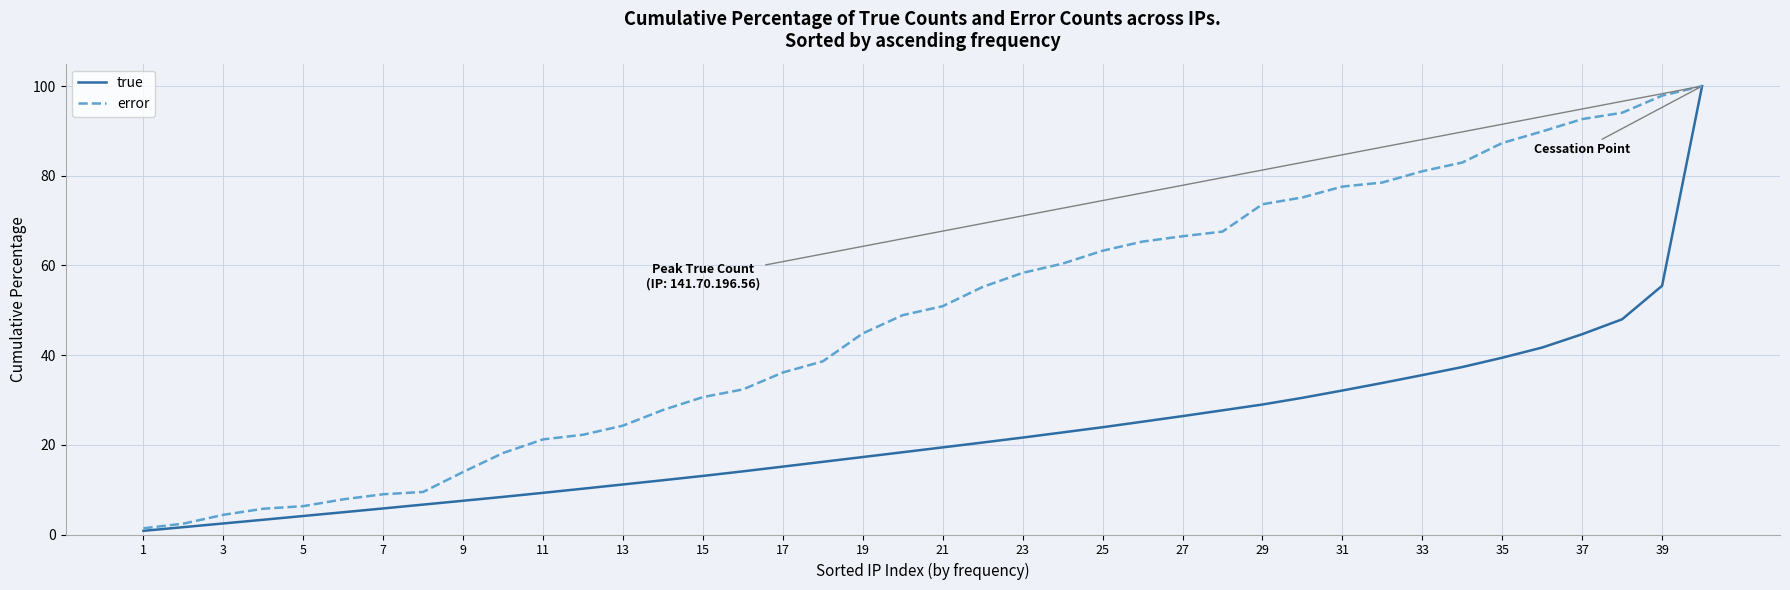

Rank the series by their average value, from highest to lowest.

error, true